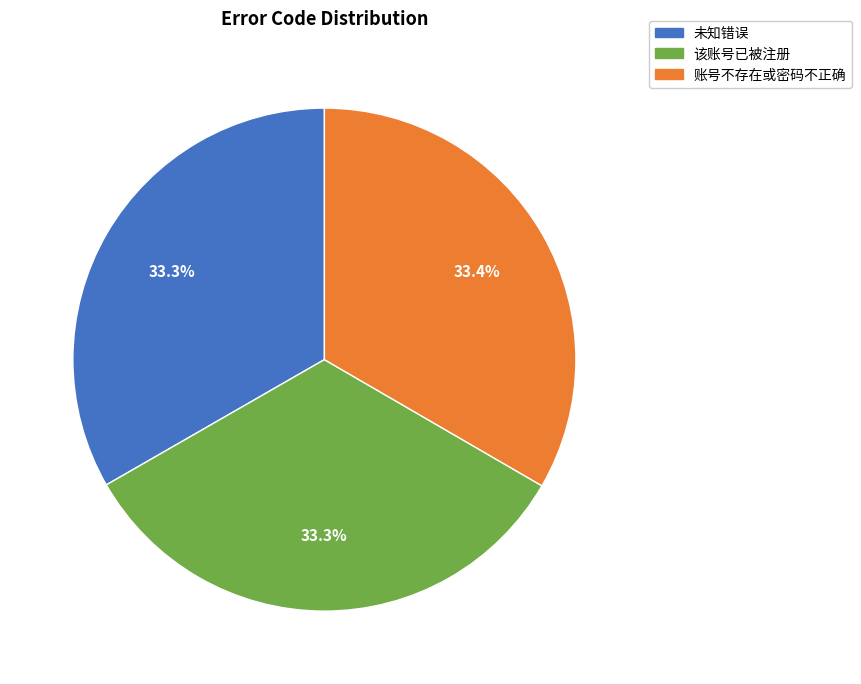

Is 该账号已被注册 the majority of the pie?

No